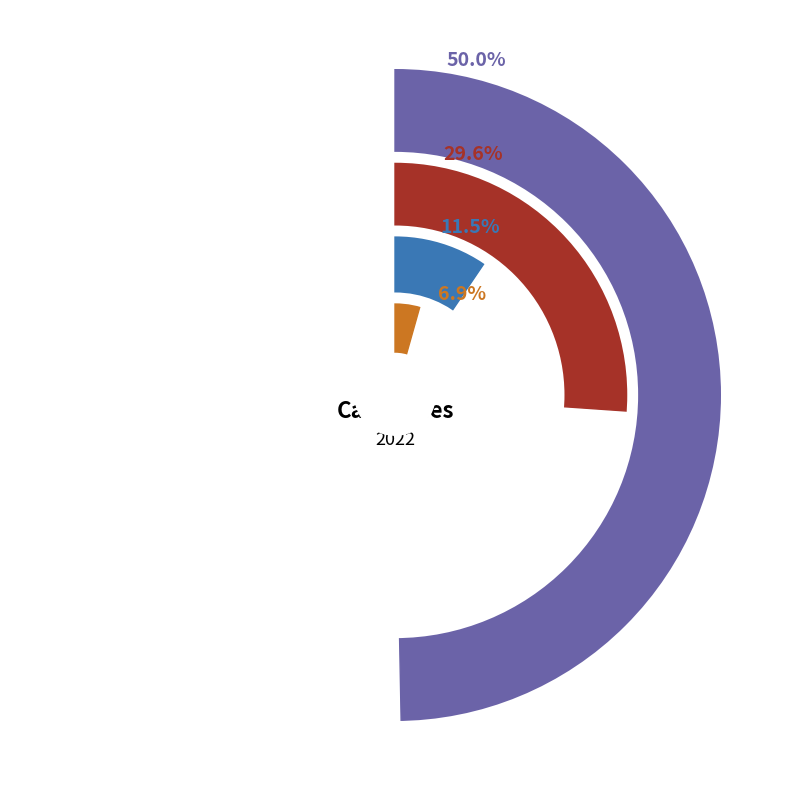

Is the sum of Criminal Sexual Assault and Theft greater than half?

Yes